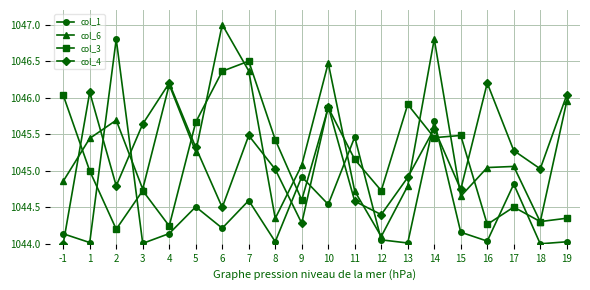

At which category does col_3 reach its first local peak?

3